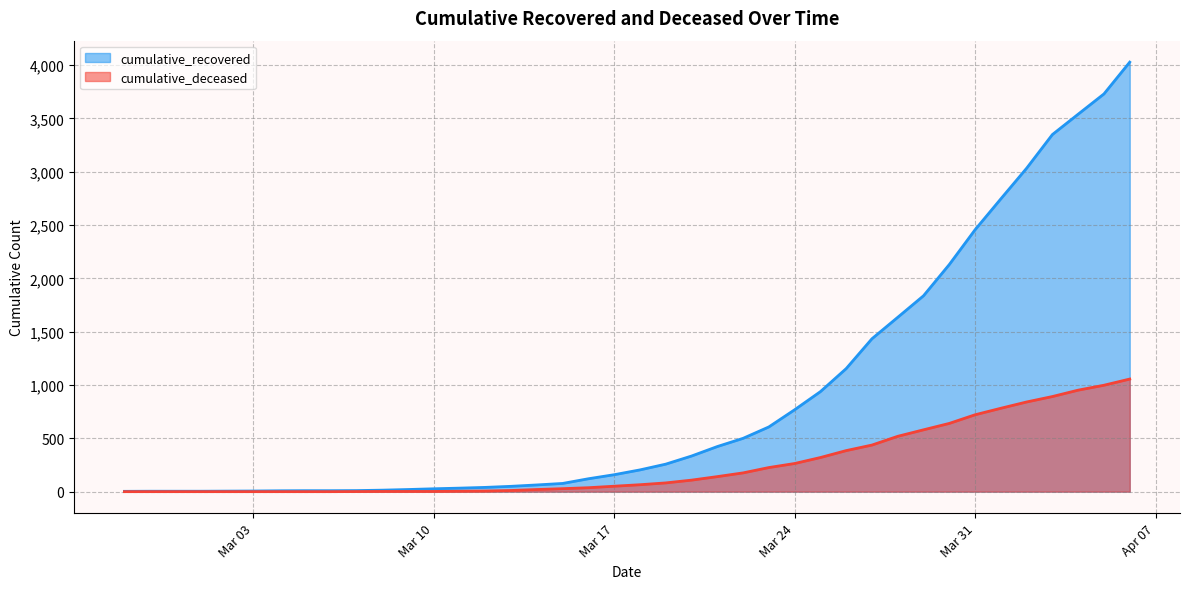

Between 2020-03-23 and 2020-03-15, which is larger?

2020-03-23